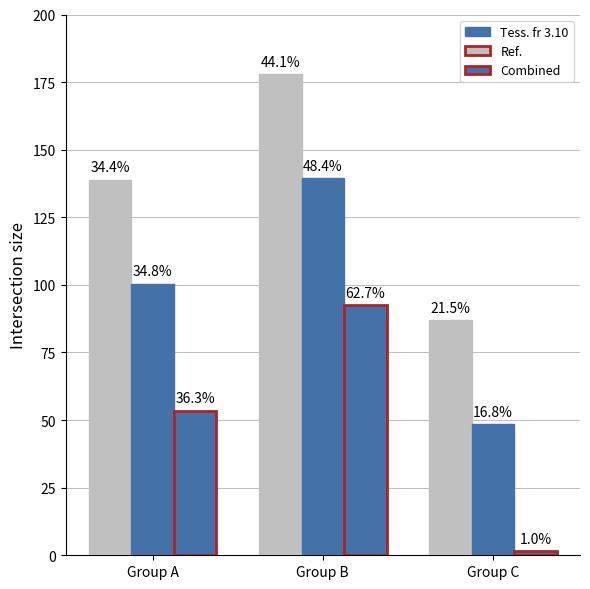

Are the bars horizontal?

No